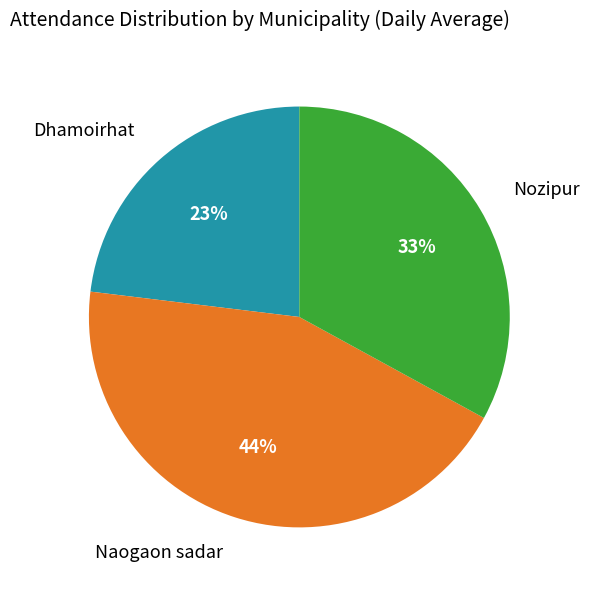

To the nearest percent, what is the average slice percentage?

33%